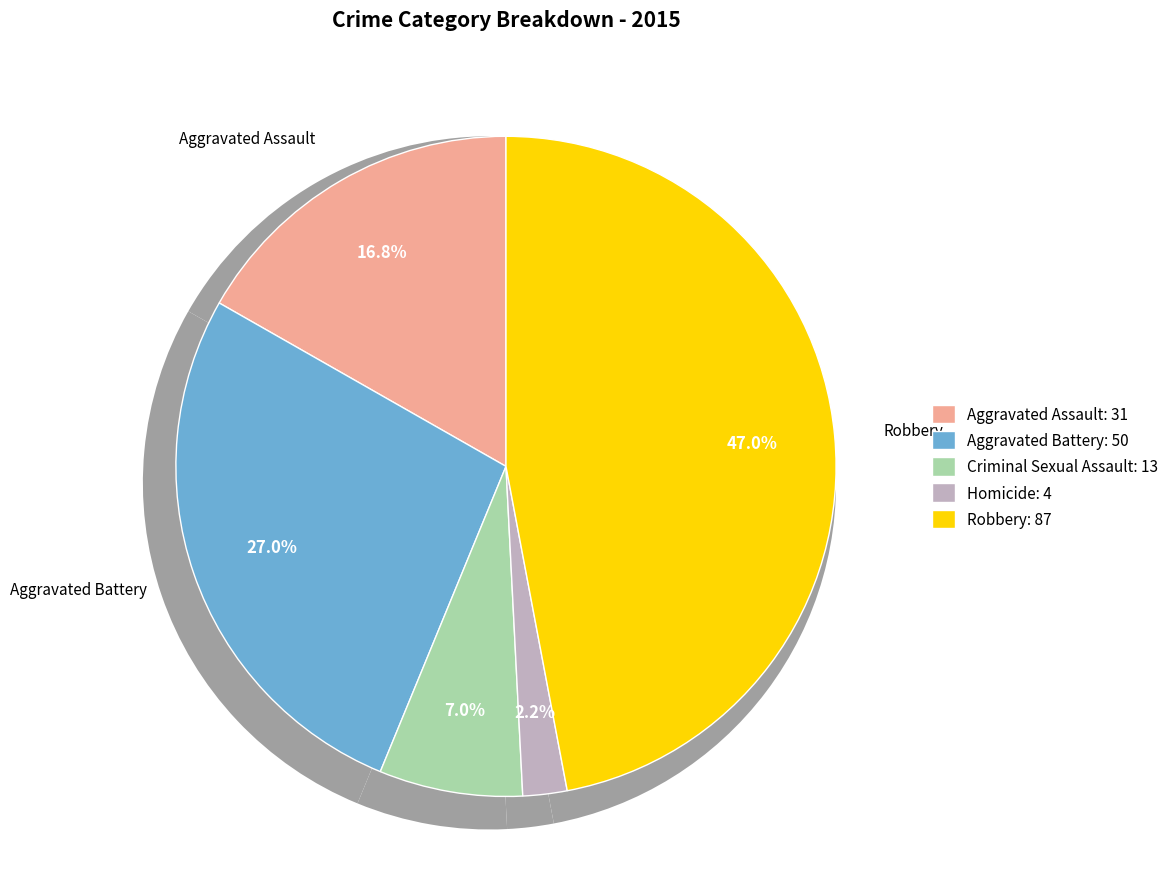

Does any single category account for the majority?

No